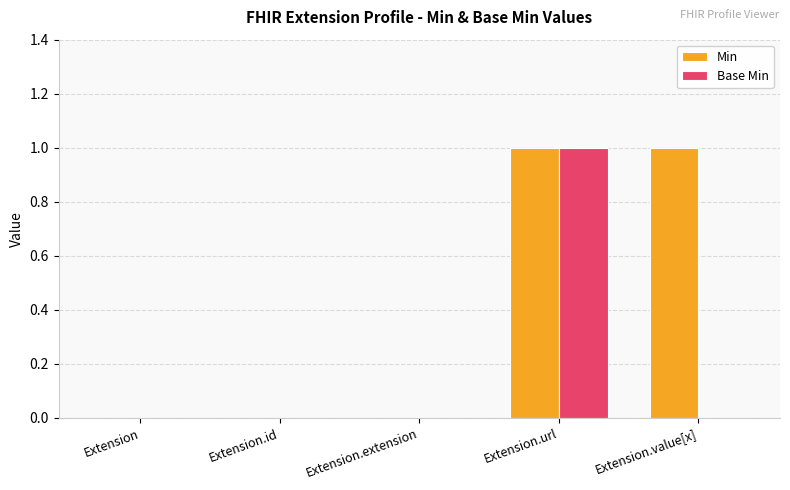

What is the sum of all Base Min values?

1